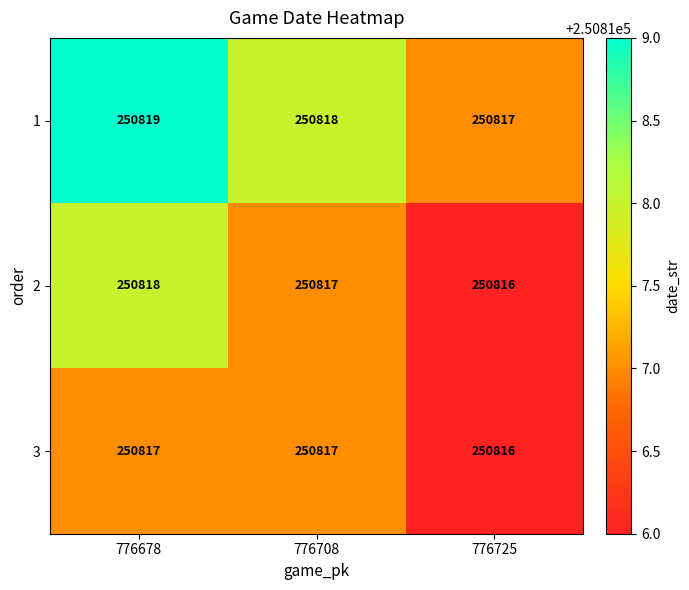

Reading left to right, extract all data points from this chart.

1: 250819	250818	250817
2: 250818	250817	250816
3: 250817	250817	250816